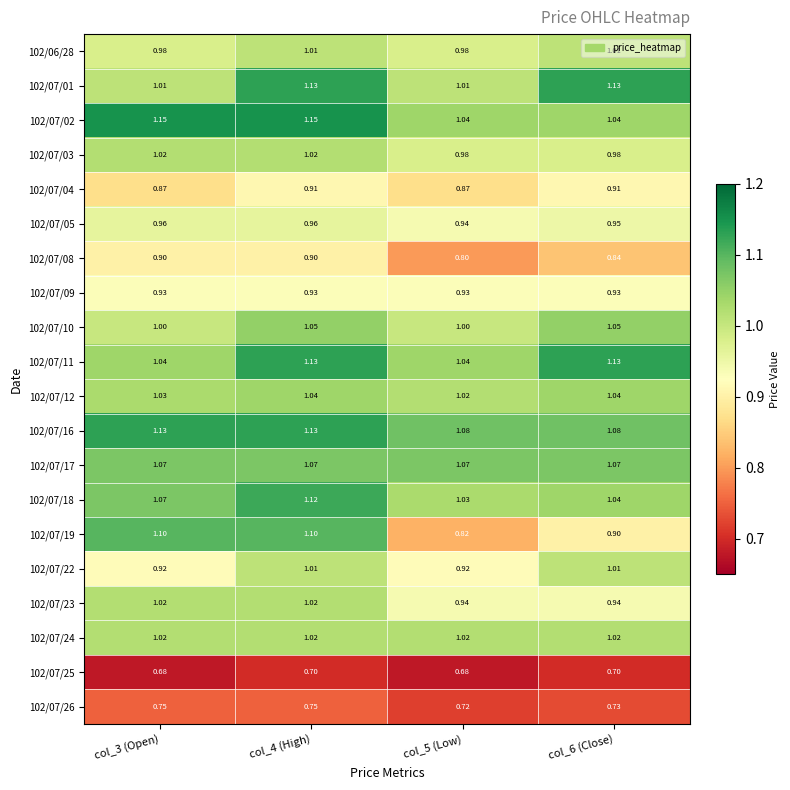

Is the value of 102/07/08 at col_5 (Low) greater than the value of 102/07/09 at col_3 (Open)?

No